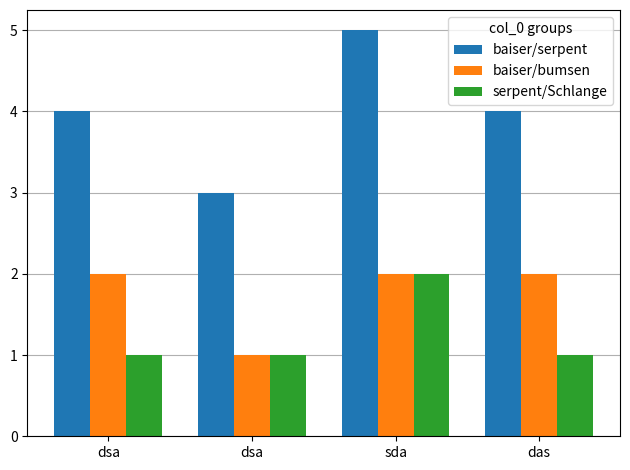

The value of baiser/serpent at dsa is 2. True or false?

False